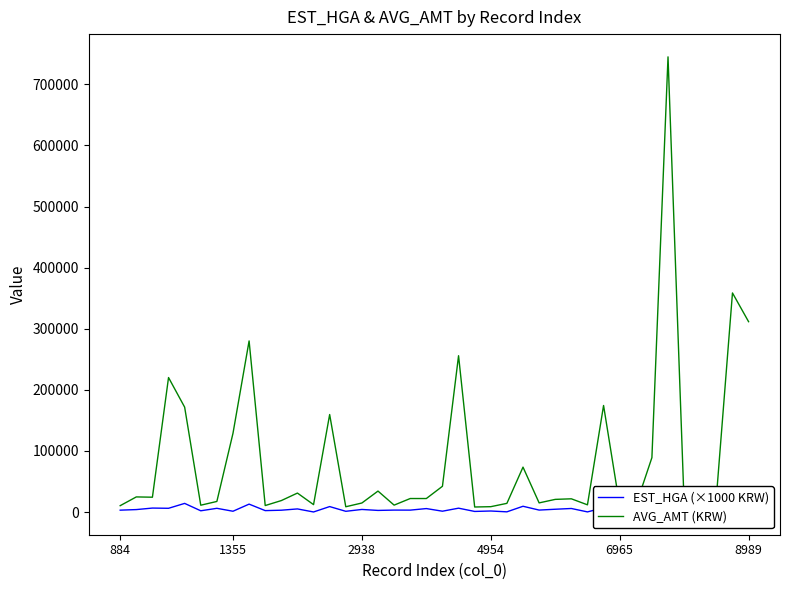

What is the minimum value for EST_HGA (×1000 KRW)?

137.8